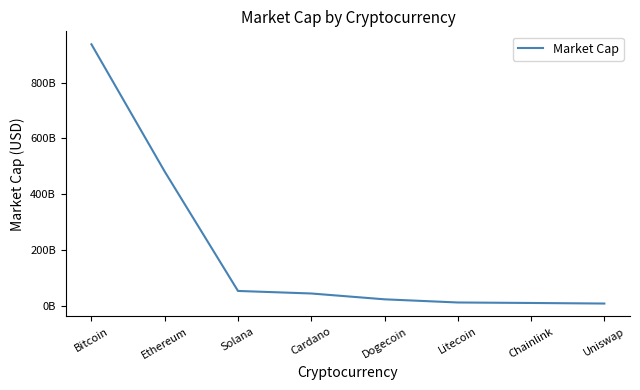

List the labels in order of value, largest first.

Bitcoin, Ethereum, Solana, Cardano, Dogecoin, Litecoin, Chainlink, Uniswap